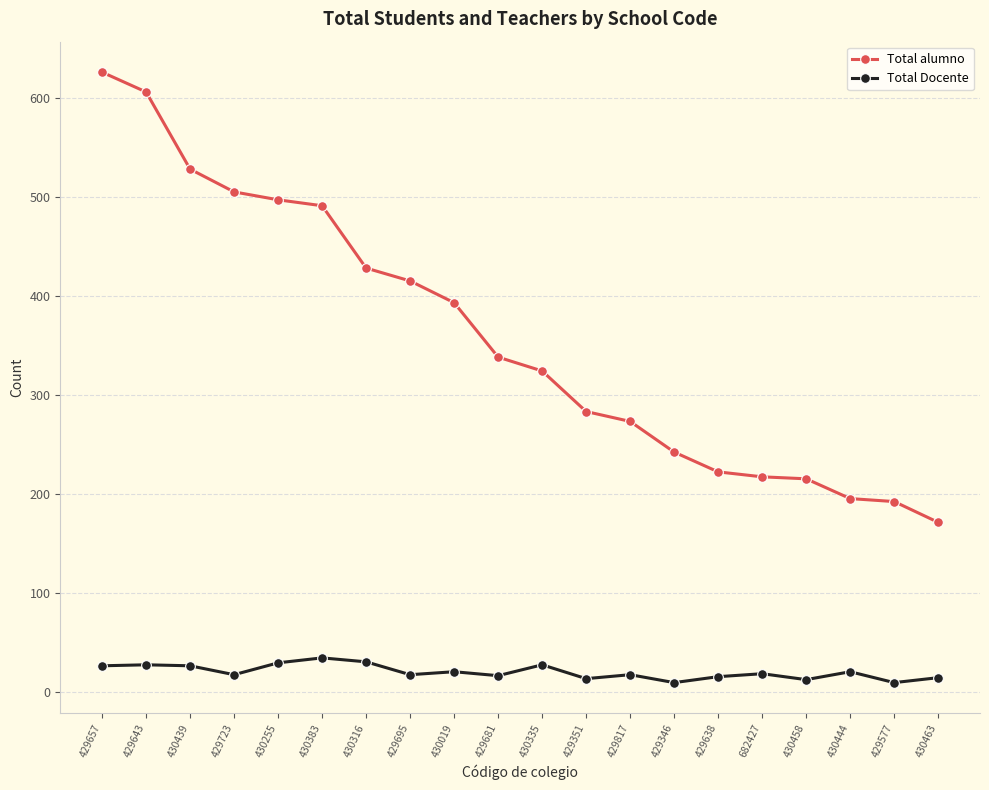

True or false: Total alumno and Total Docente cross at least once.

False